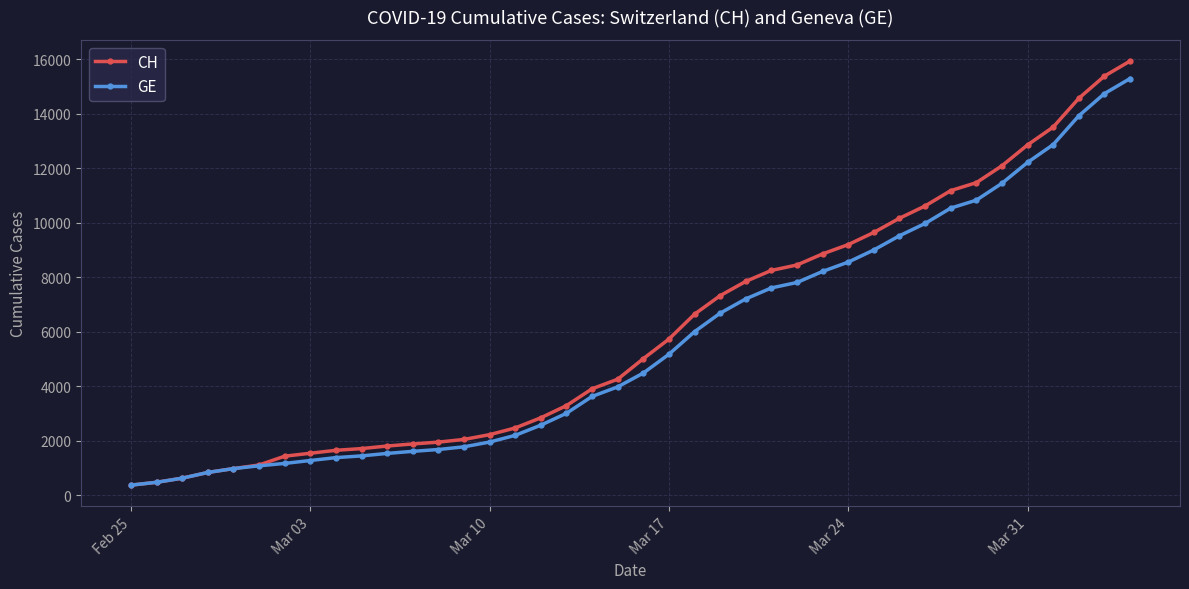

What is the value of the CH point at the 14th from the left?

2051